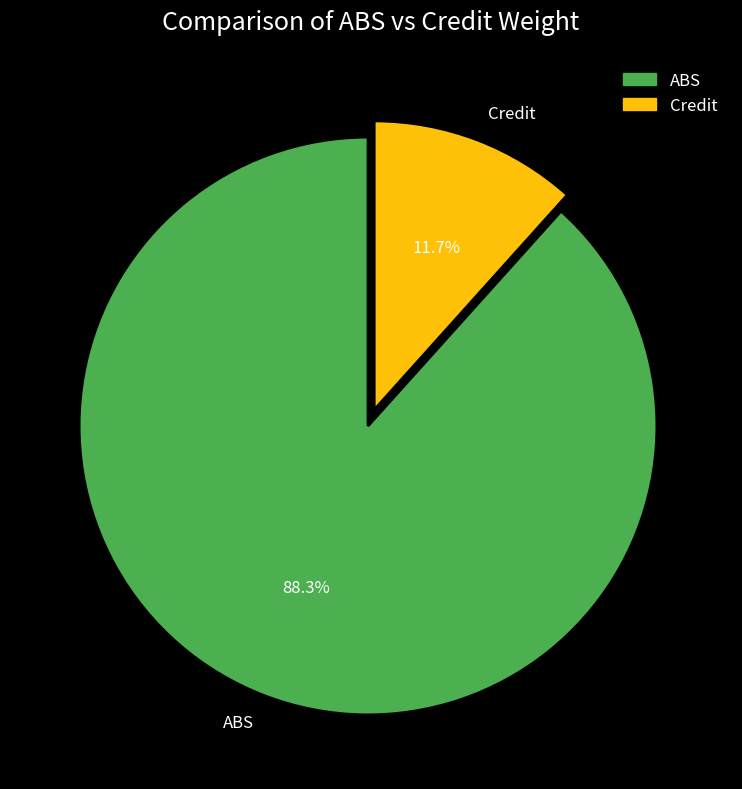

How many slices are in this pie chart?

2